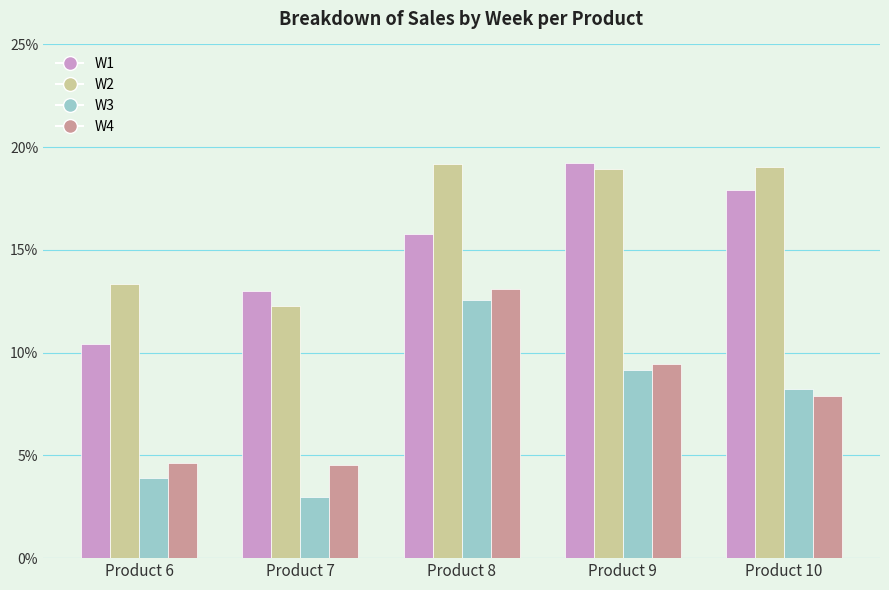

What is the difference between the maximum and minimum values in the W1 series?

8.8